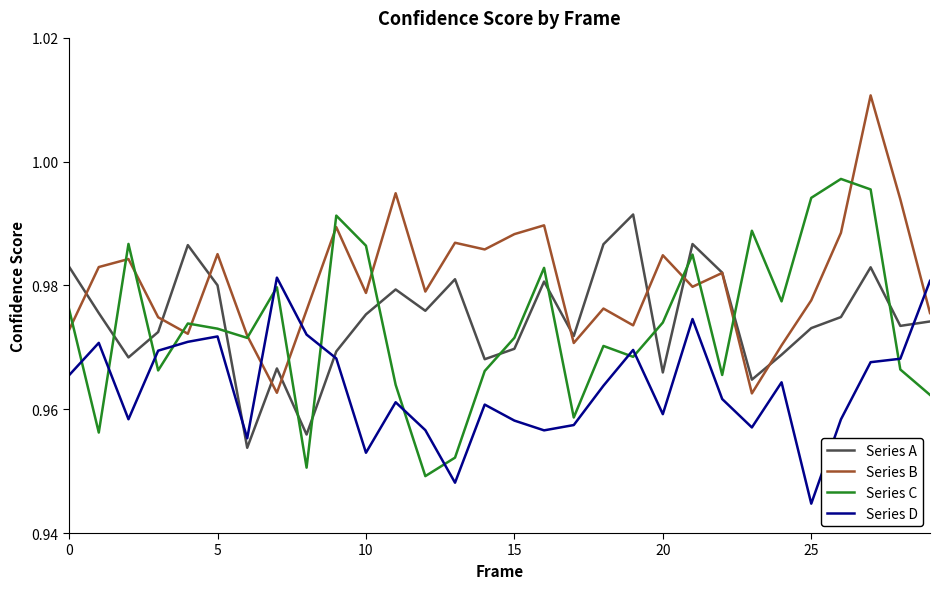

What is the sum of all Series D values?

28.9